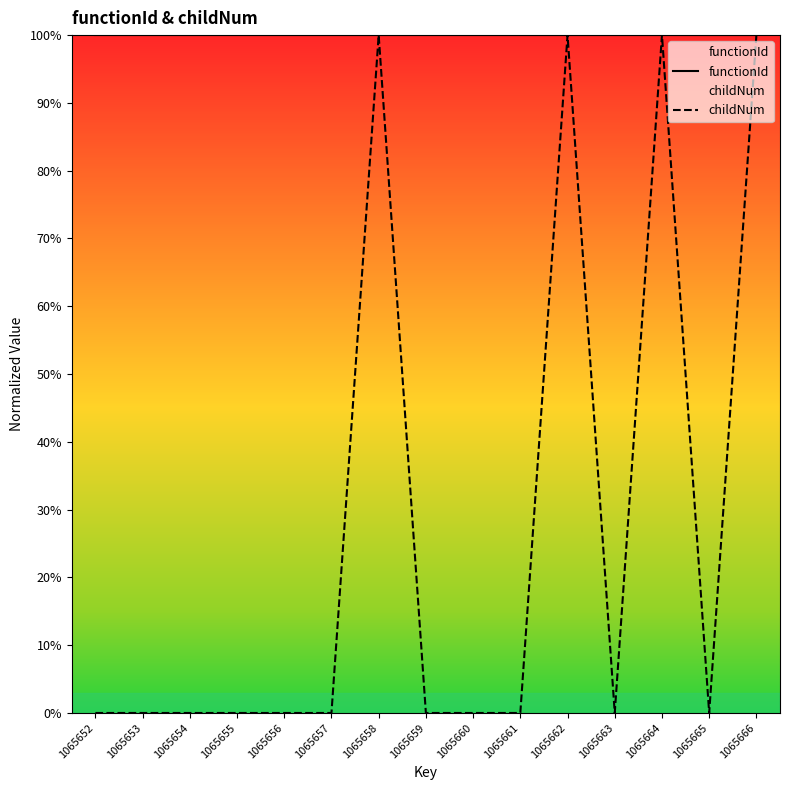

What is the sum of the childNum values at 1065665 and 1065666?

100